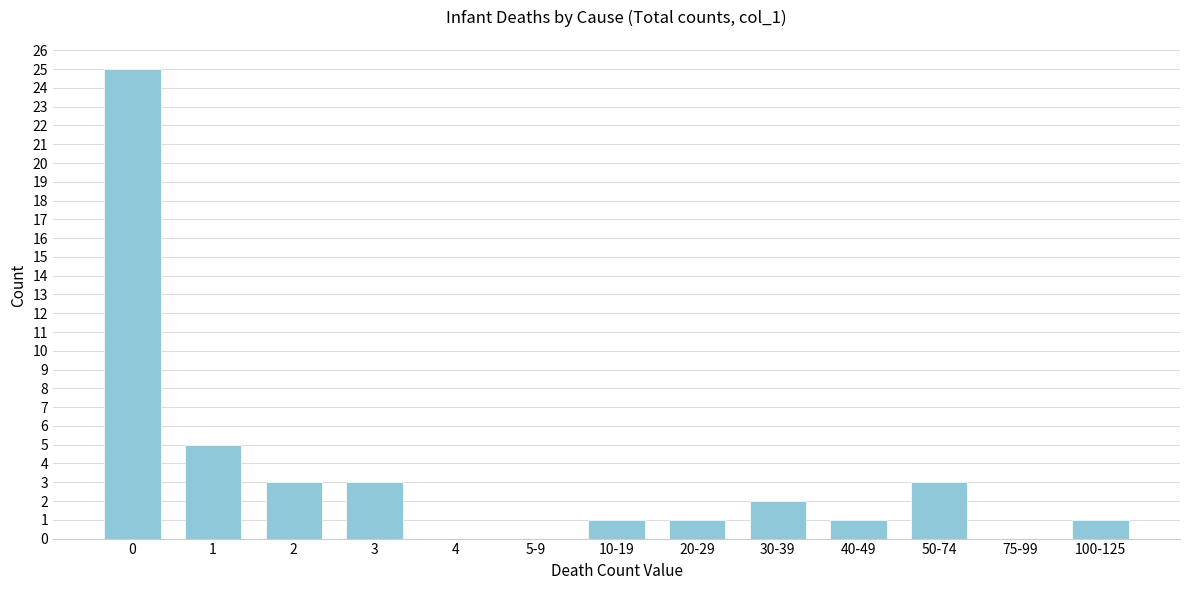

Reading left to right, transcribe all the data shown in this chart.

0=25	1=5	2=3	3=3	4=0	5-9=0	10-19=1	20-29=1	30-39=2	40-49=1	50-74=3	75-99=0	100-125=1